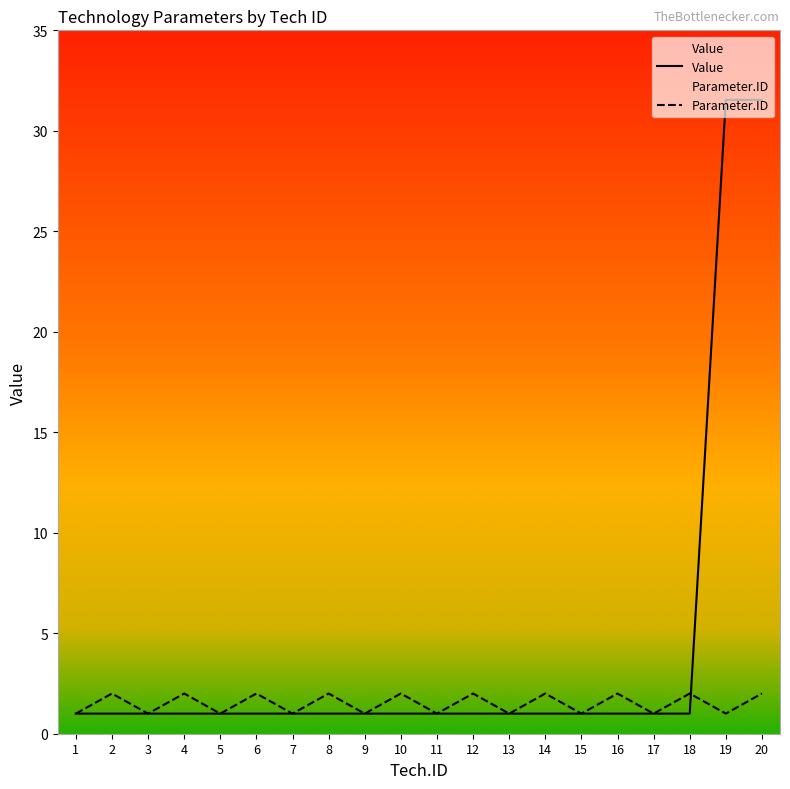

Does the chart display data point markers on the line(s)?

No